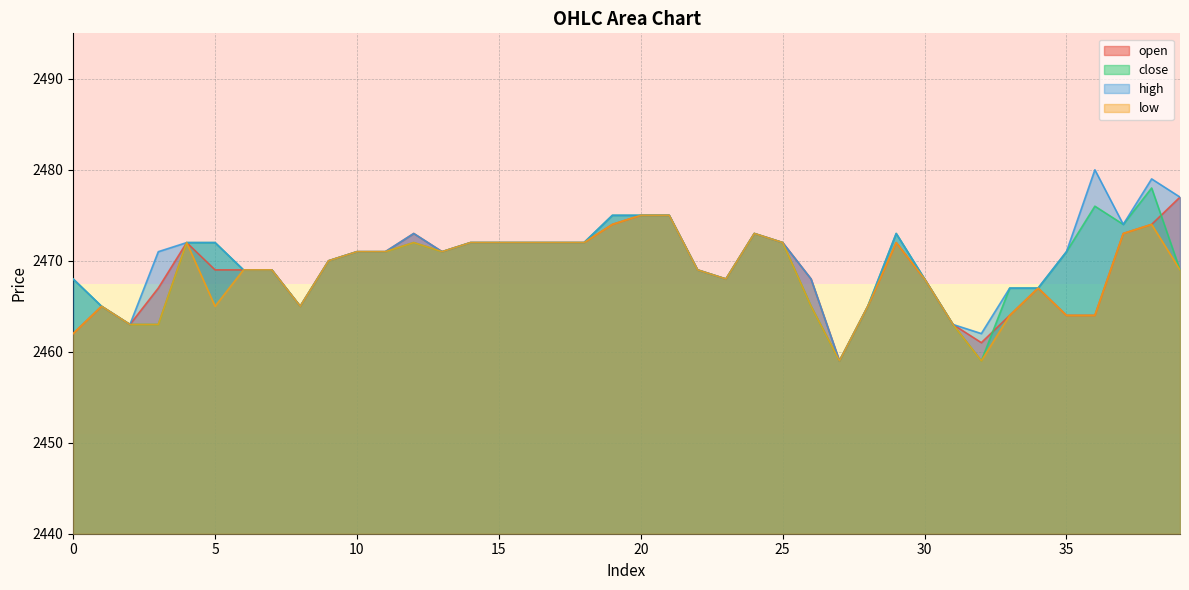

Rank the categories by high value from highest to lowest.

36, 38, 39, 19, 20, 21, 37, 12, 24, 29, 4, 5, 14, 15, 16, 17, 18, 25, 3, 10, 11, 13, 35, 9, 6, 7, 22, 0, 23, 26, 30, 33, 34, 1, 8, 28, 2, 31, 32, 27